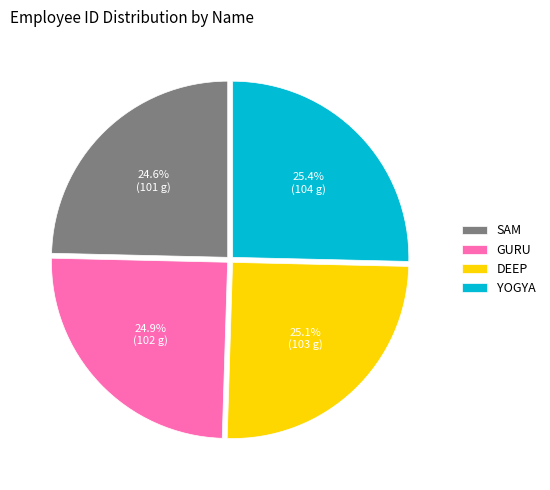

To the nearest percent, what is the difference between the largest and smallest slice percentages?

1%